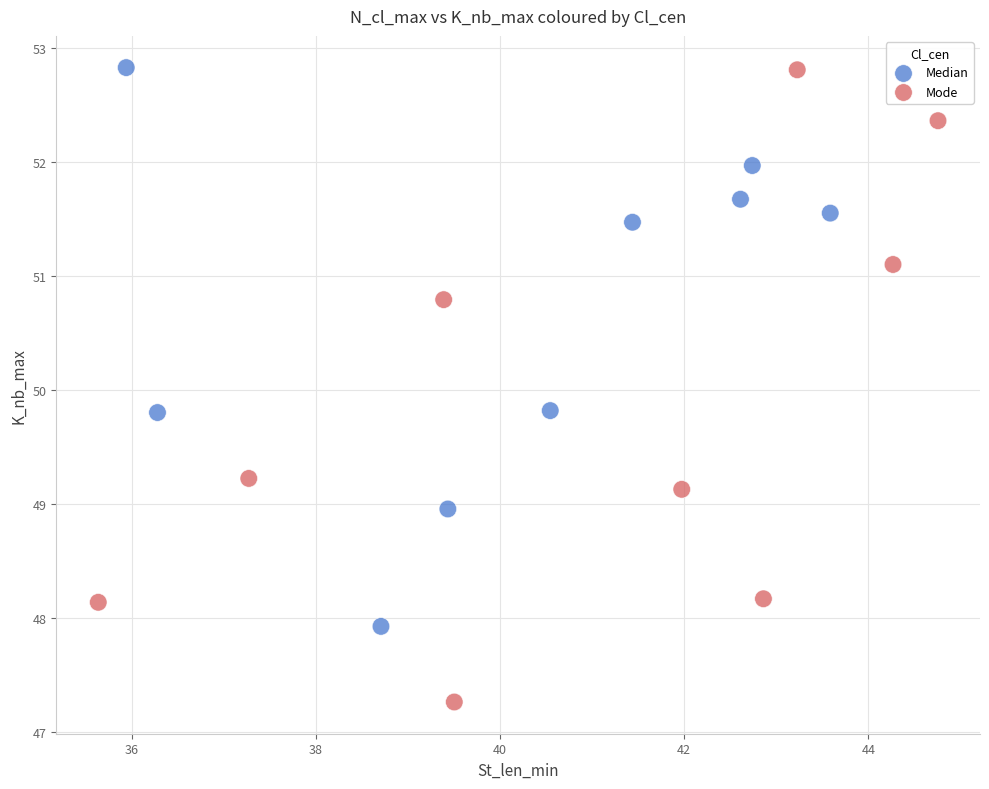

Which series reaches the minimum Y coordinate?

Mode